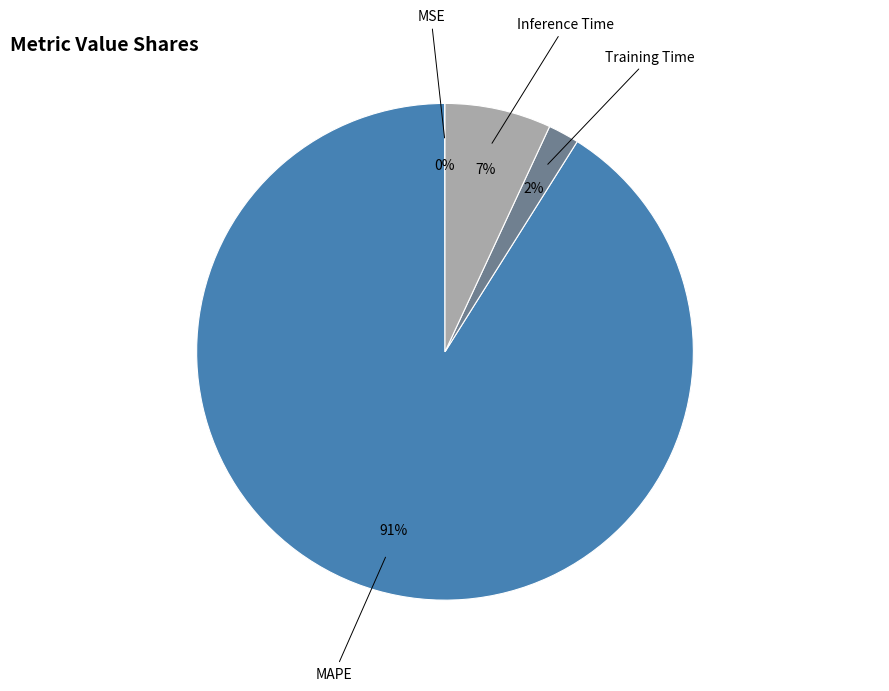

True or false: Inference Time accounts for 1% of the total.

False